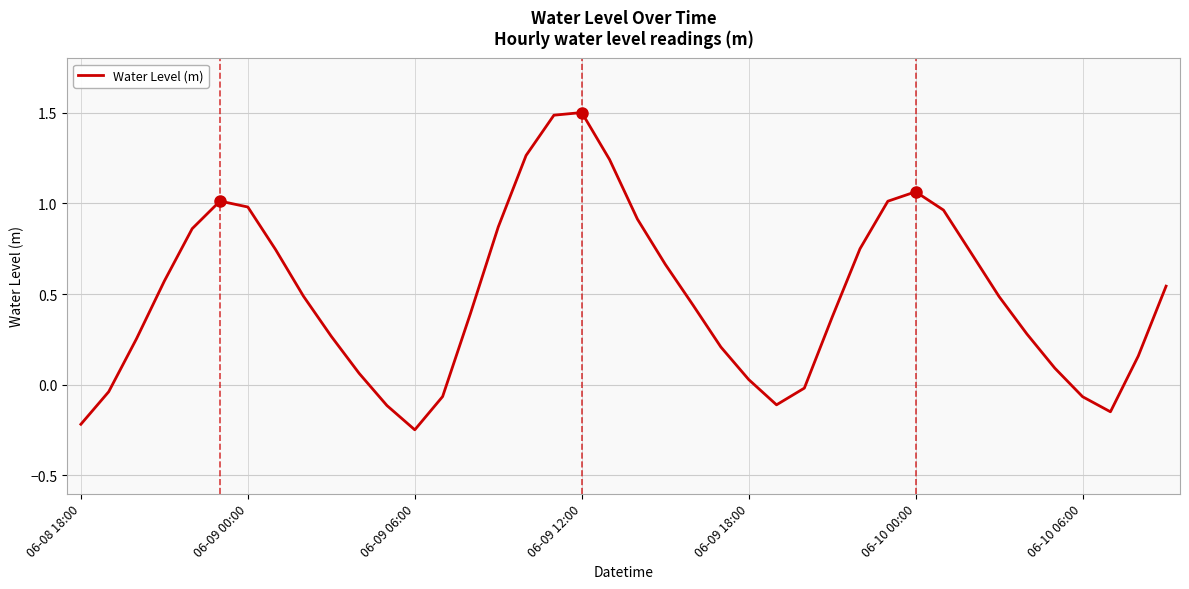

What is the maximum value shown in the chart?

1.5